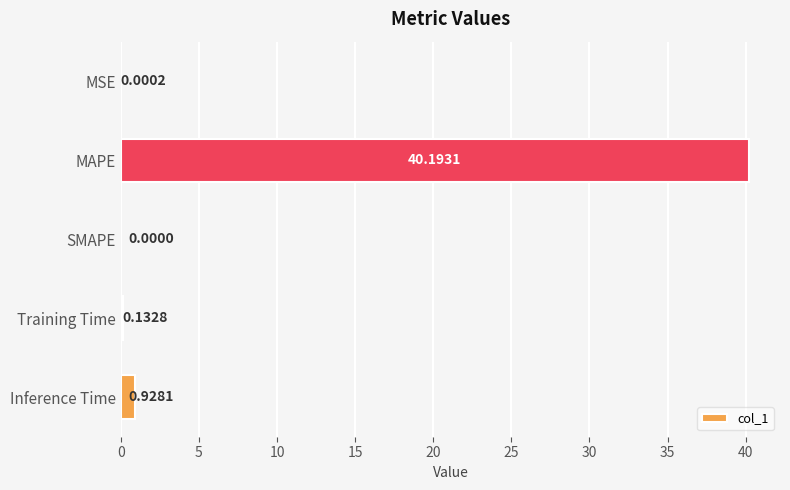

What is the sum of the values at MAPE and MSE?

40.2